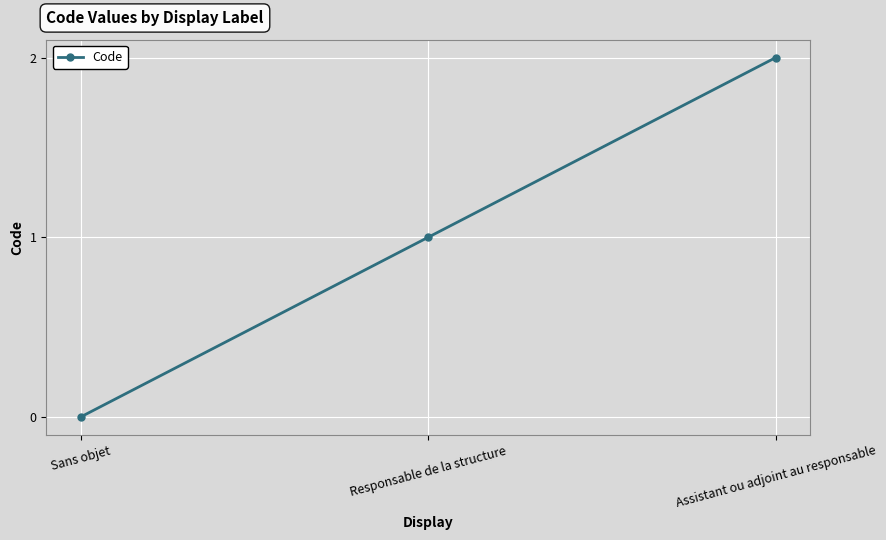

Does the chart display data point markers on the line(s)?

Yes